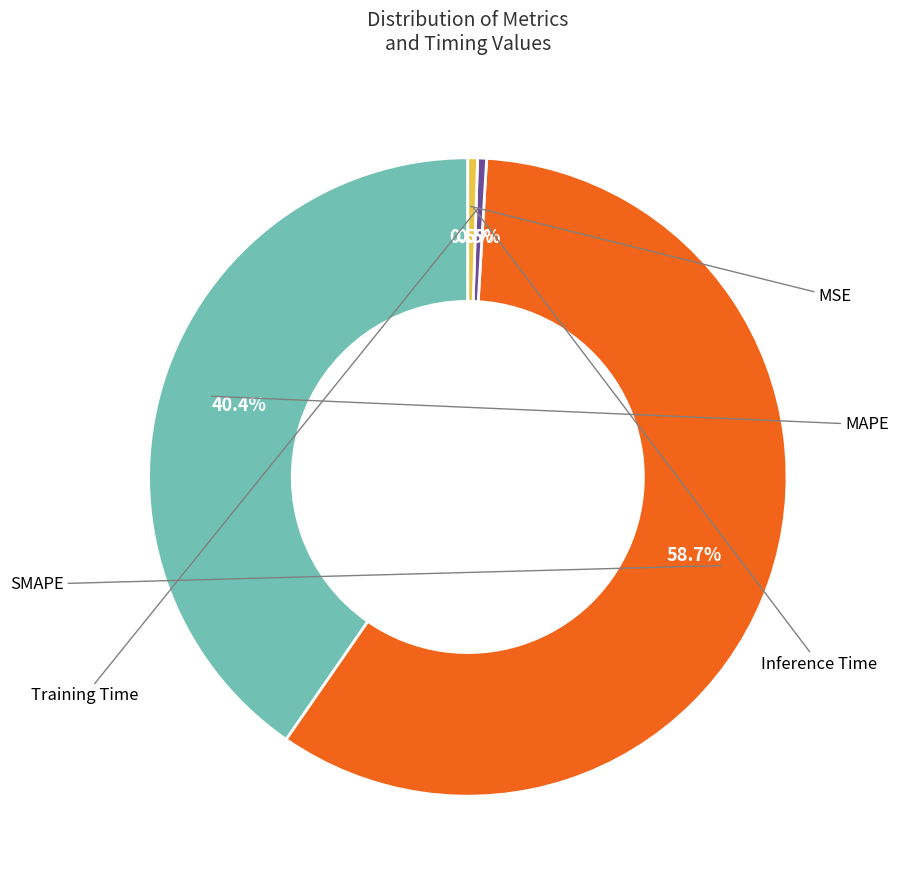

Does any single category account for the majority?

Yes